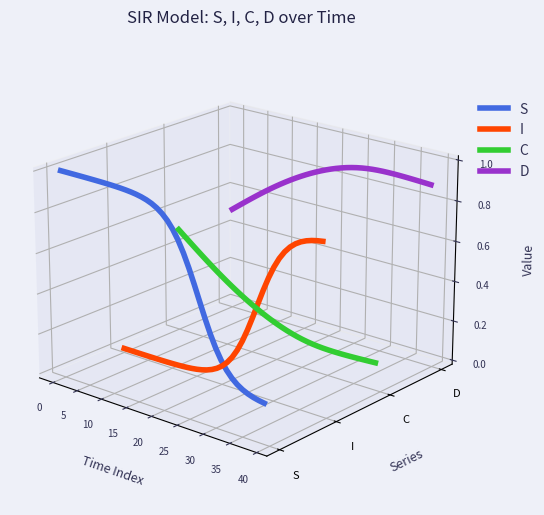

How many data points in C are above 0?

8